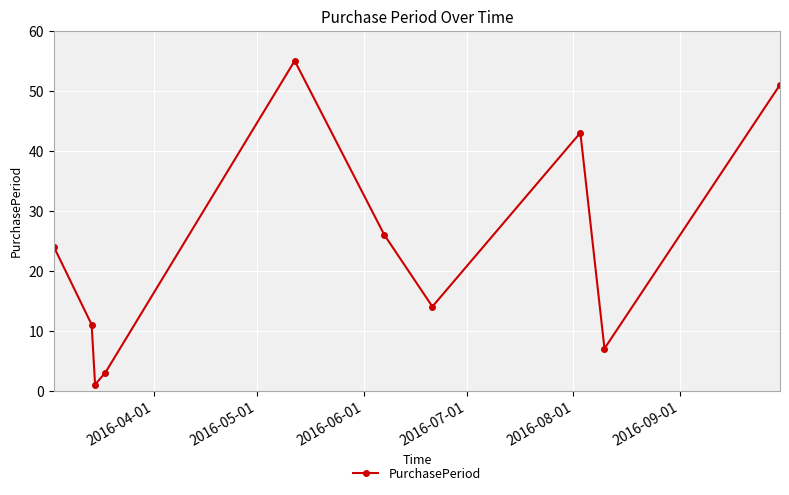

What is the average value?

24